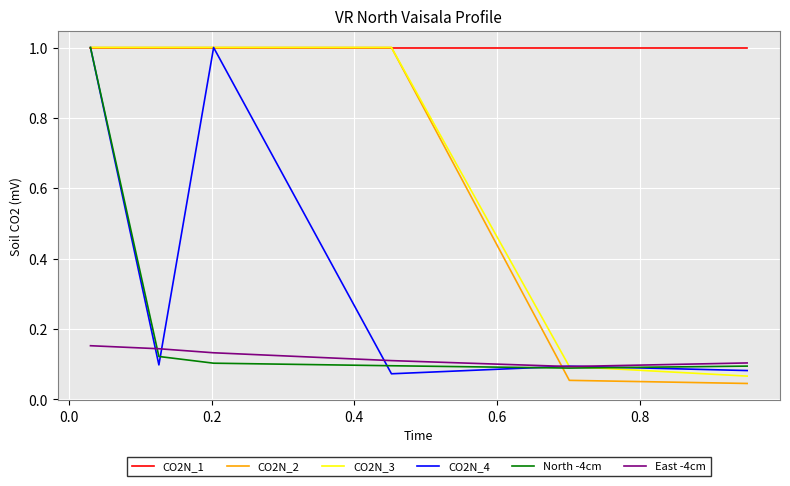

Which series has the largest total across all categories?

CO2N_1